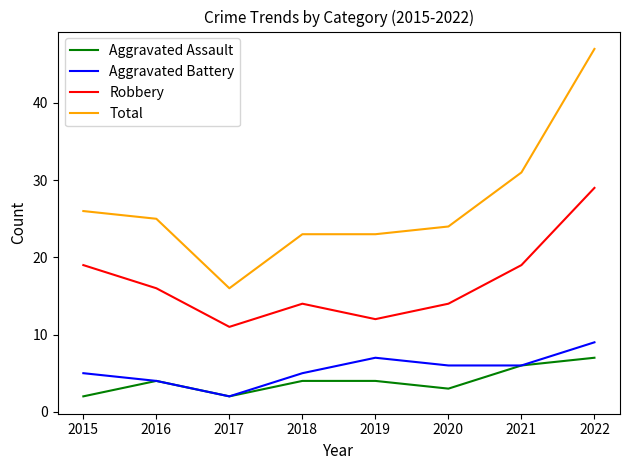

True or false: Aggravated Assault has a value of 6 at 2021.

True